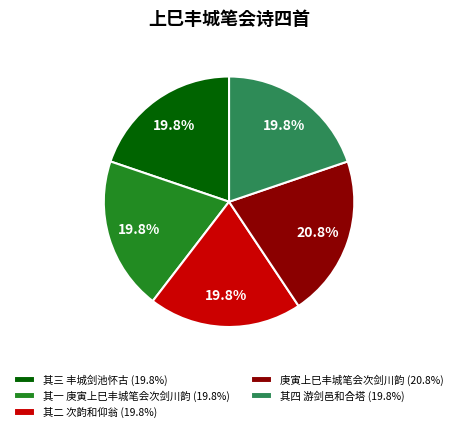

Which has a higher value, 其三 丰城剑池怀古 (19.8%) or 庚寅上巳丰城笔会次剑川韵 (20.8%)?

庚寅上巳丰城笔会次剑川韵 (20.8%)